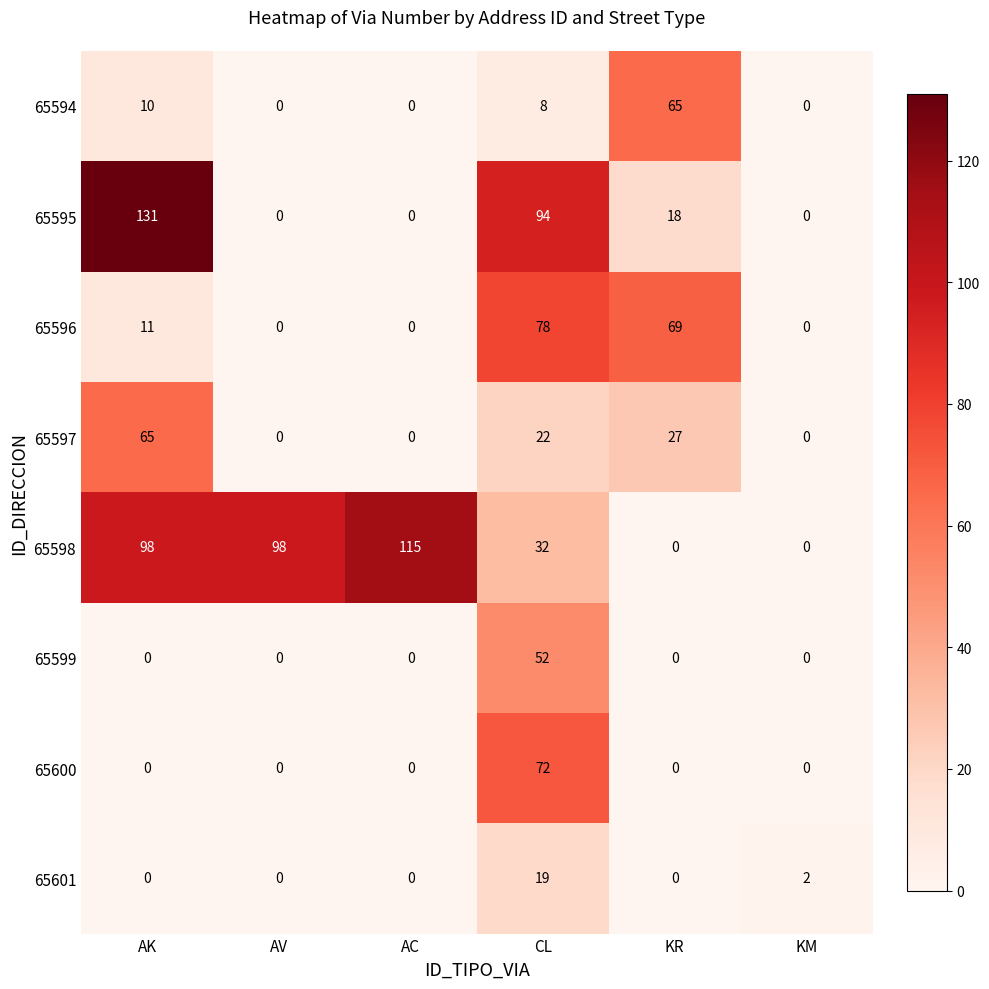

How many distinct data groups are displayed?

8